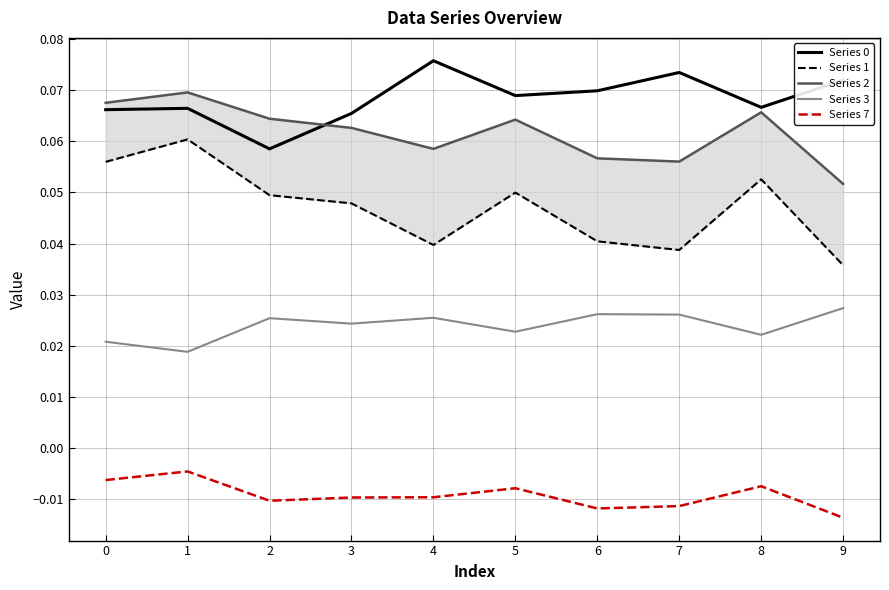

The Series 3 series shows 0.0 at 7. True or false?

False